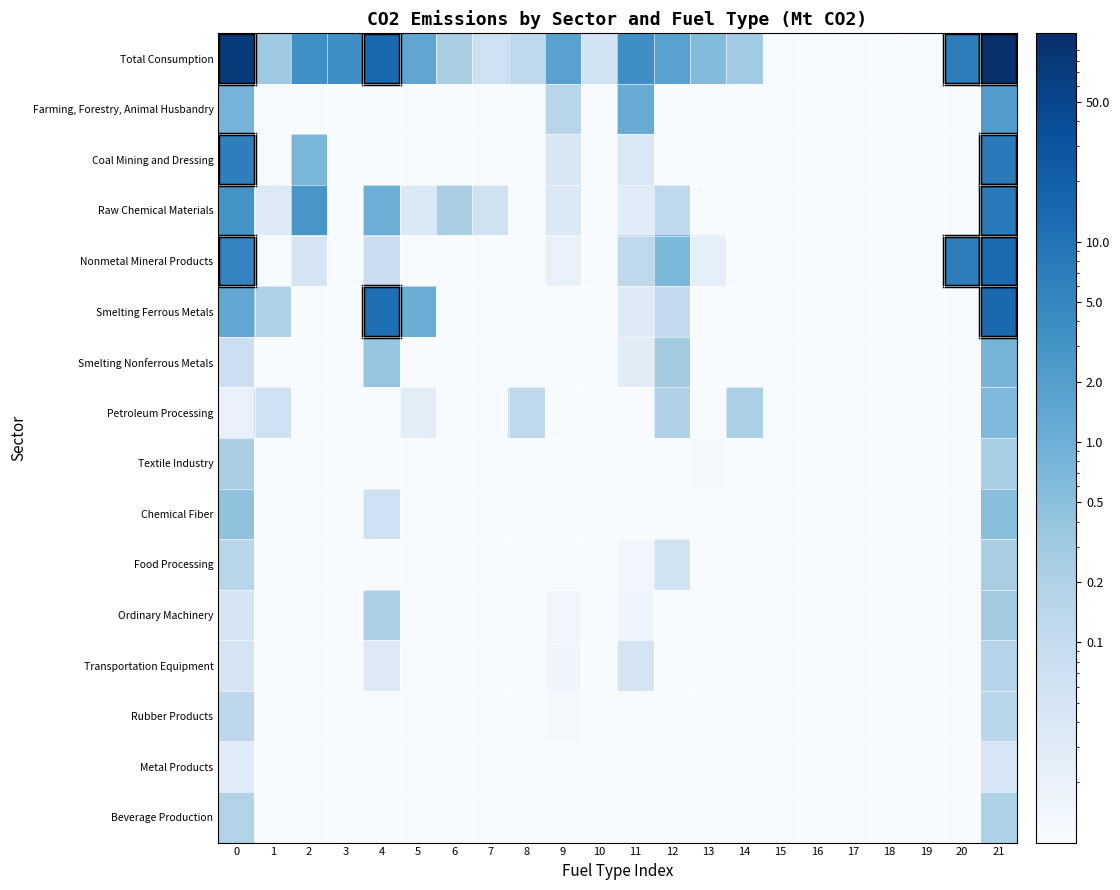

What is the spread (max minus min) of values at 0?

71.5